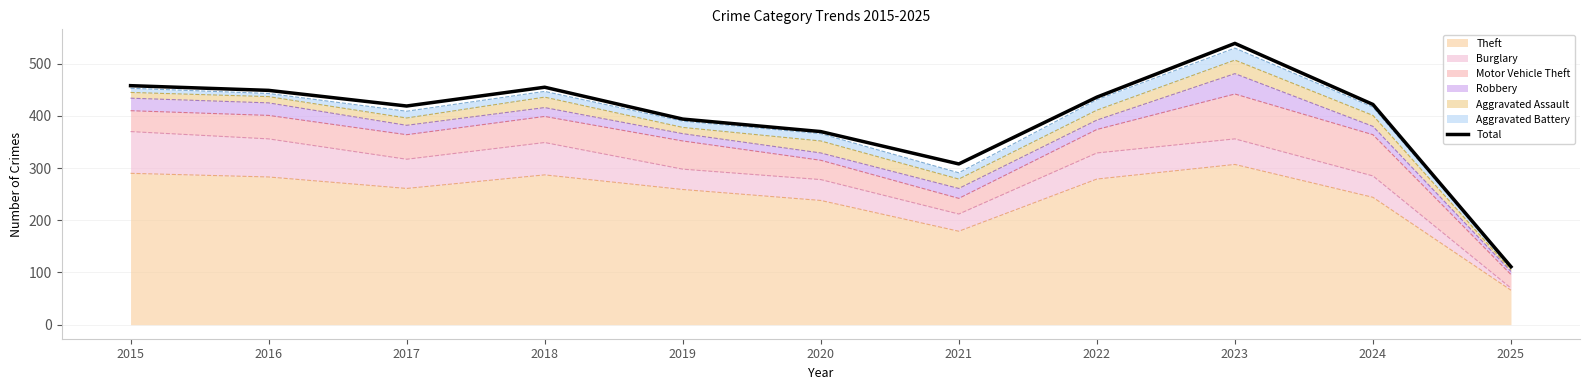

List the labels in order of value, smallest first.

2025, 2021, 2020, 2019, 2017, 2024, 2022, 2016, 2018, 2015, 2023